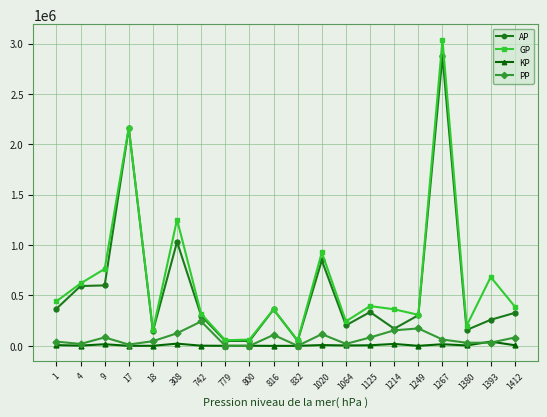

What is the spread (max minus min) of values at 742?

315675.8